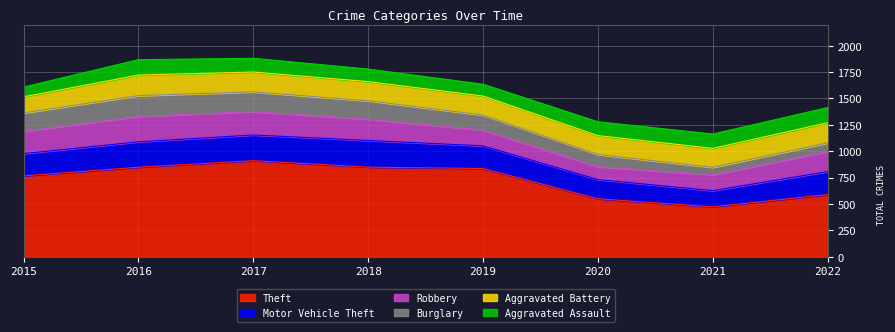

The Robbery series shows 210 at 2015. True or false?

True